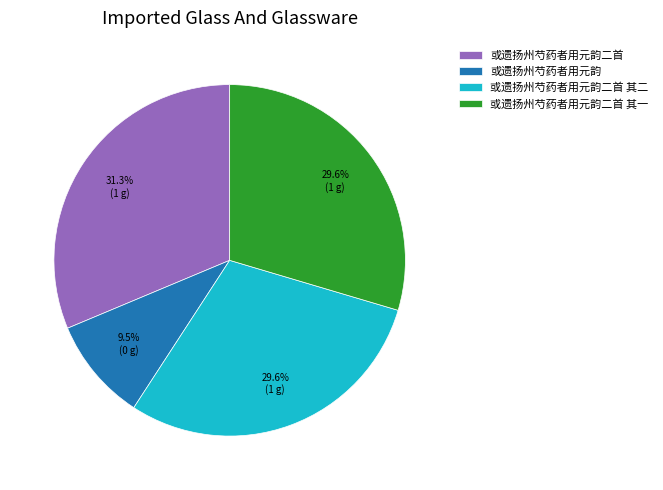

How many slices are in this pie chart?

4